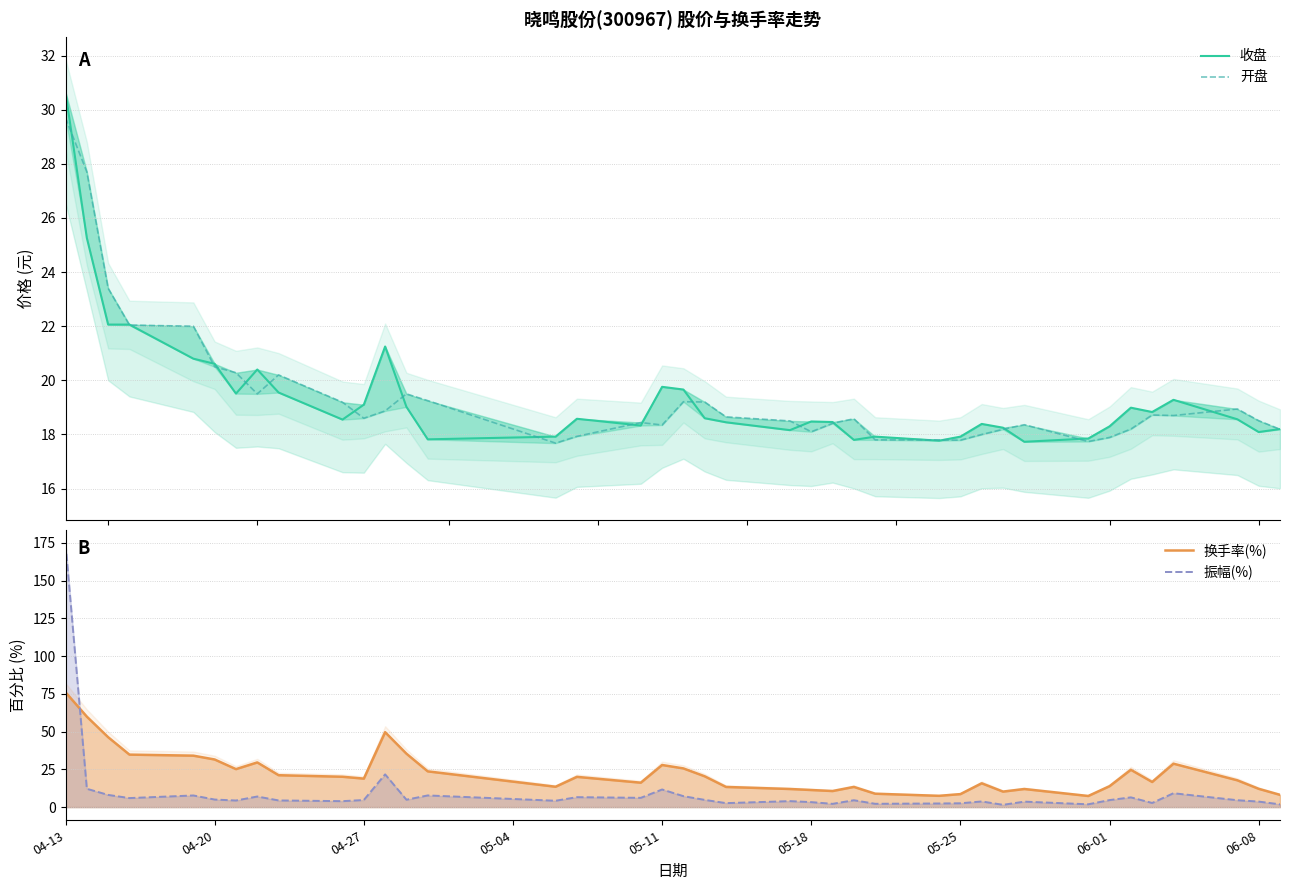

At which category is the sum across all series the highest?

04-13